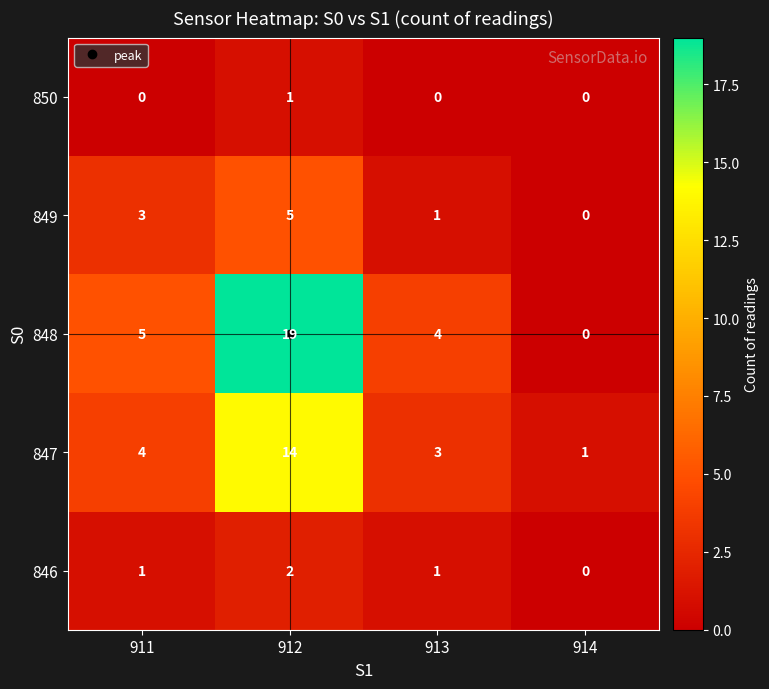

What is the difference between the 848 values at 912 and 914?

19